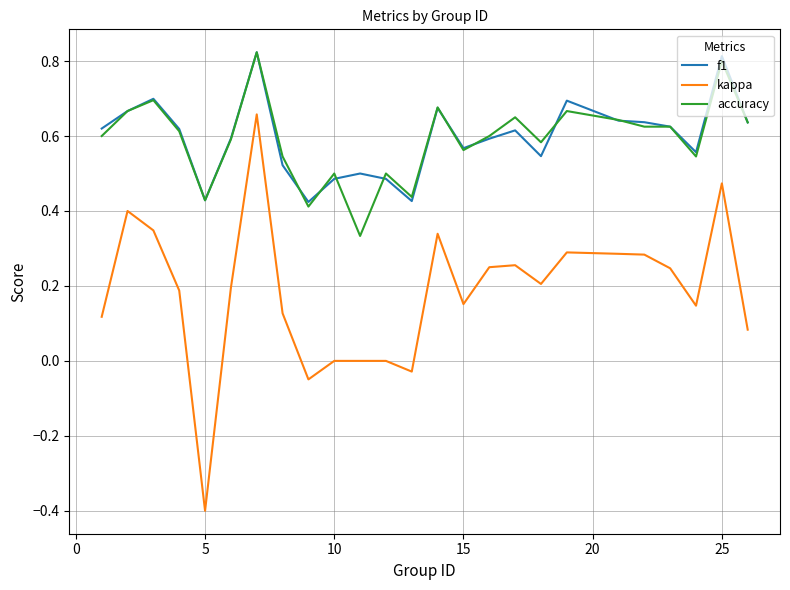

How many f1 values are between 0 and 1?

25